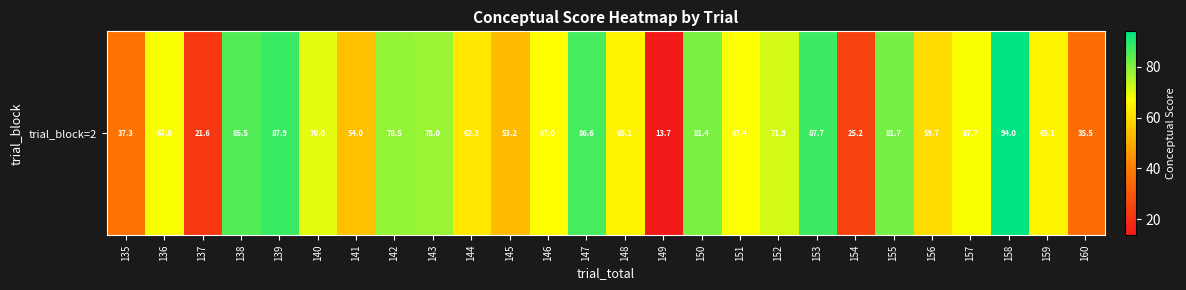

True or false: the data shows 31.6 at 145.

False